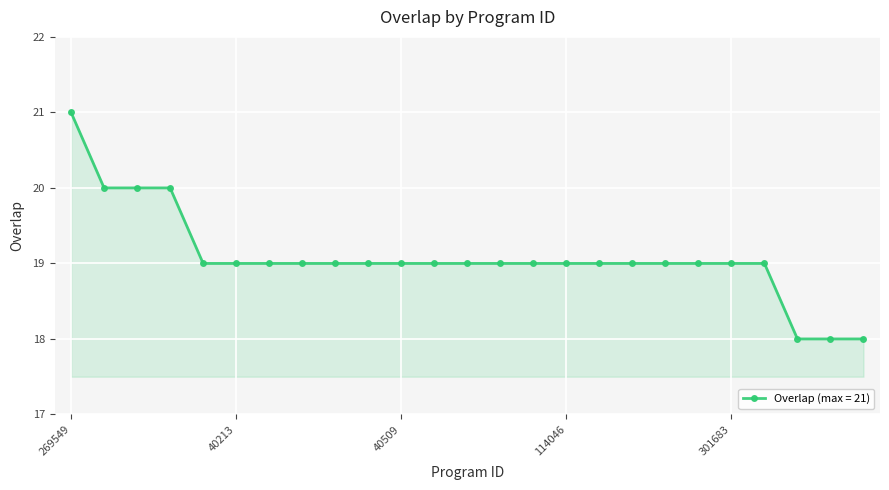

Count the number of categories in the chart.

25